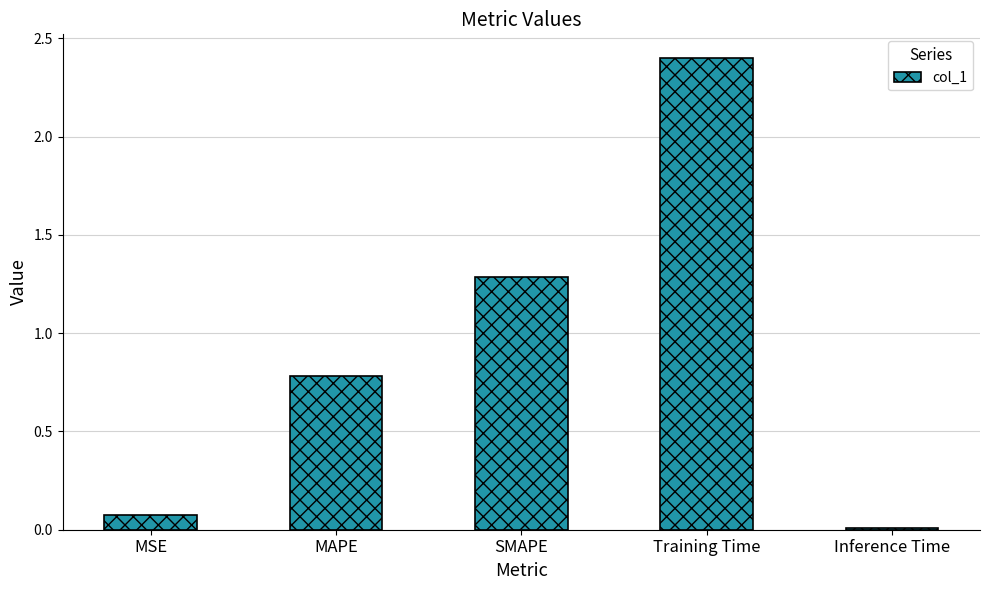

What is the value of the 1st bar from the left?

0.1